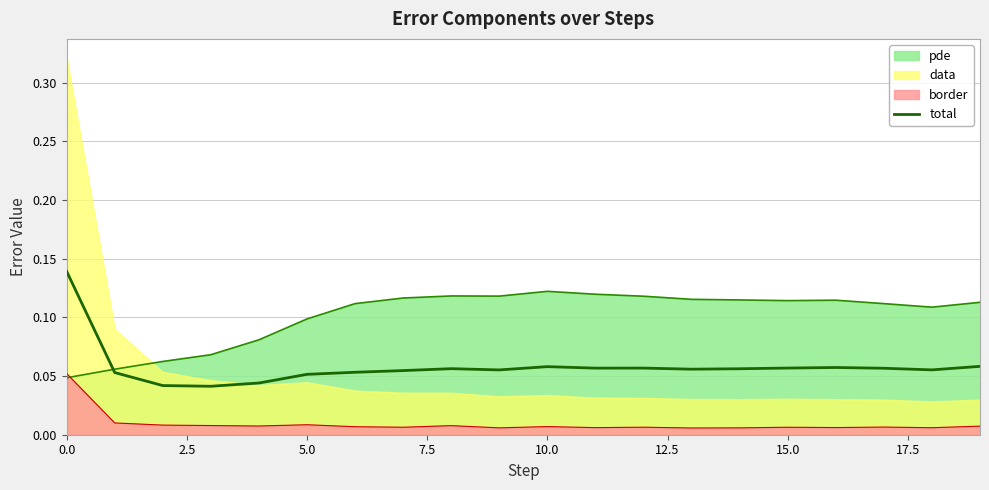

Does the chart display data point markers on the line(s)?

No